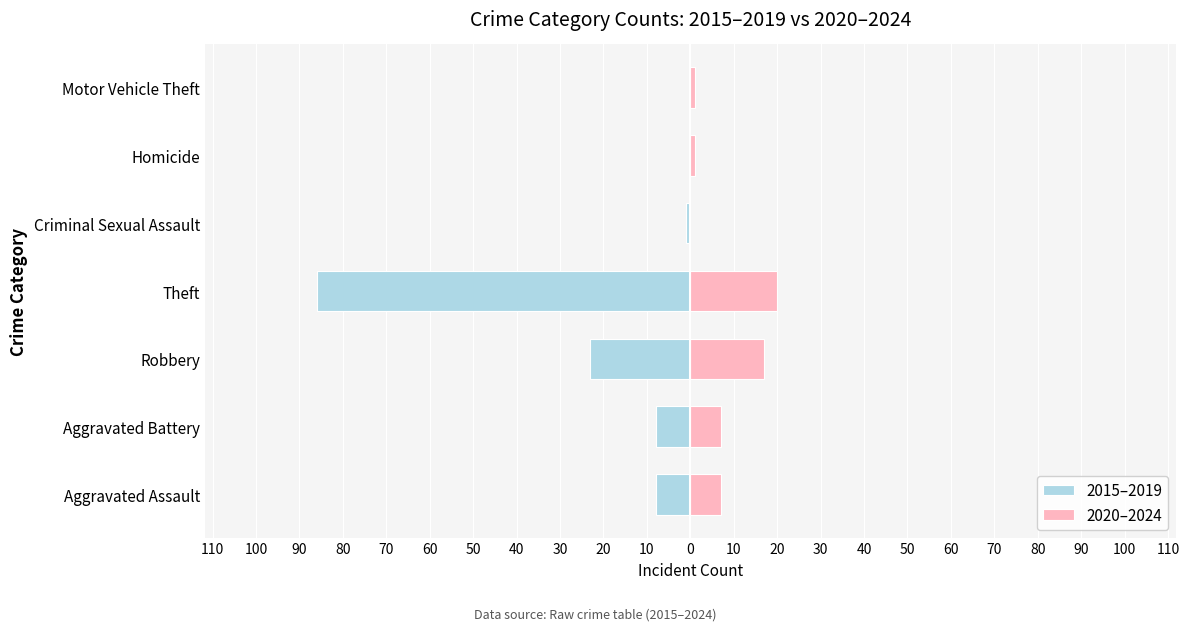

How many bars are there in each group?

2